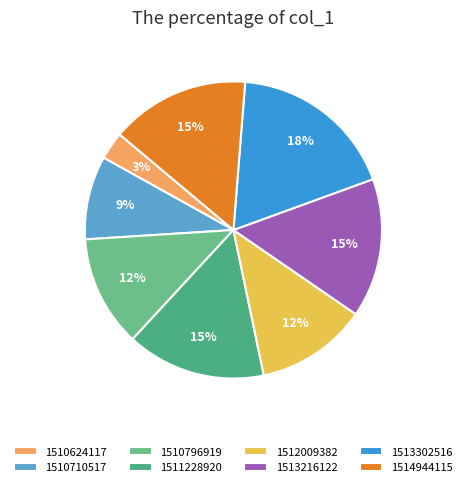

To the nearest percent, what portion does 1512009382 represent?

12%